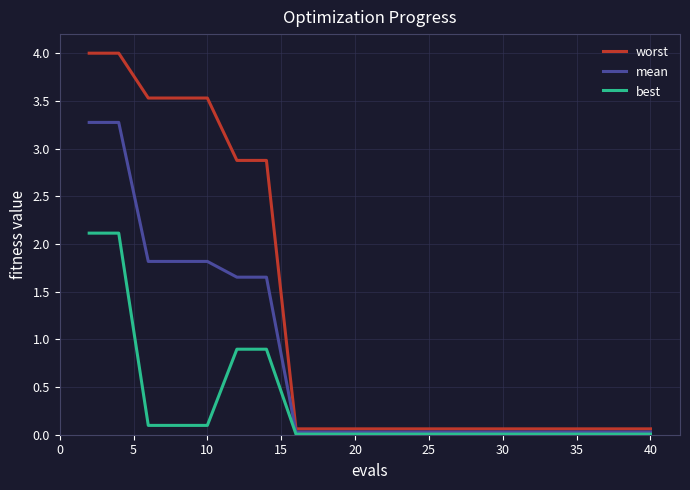

Which series has the widest spread of values?

worst